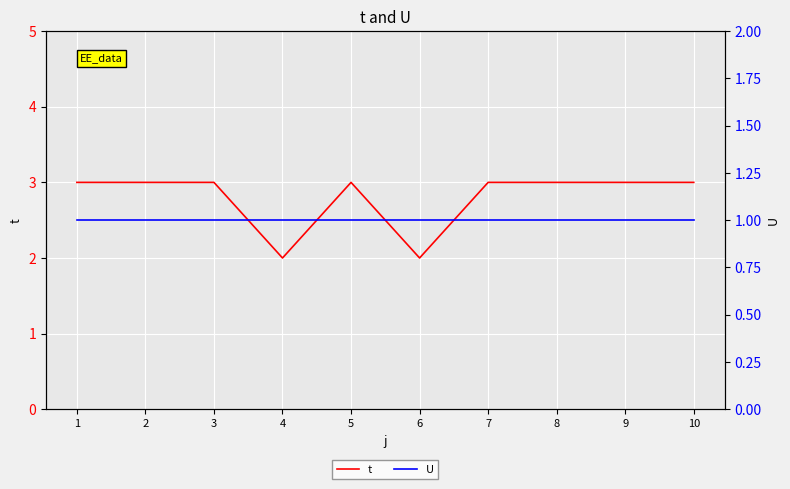

True or false: t and U cross at least once.

False